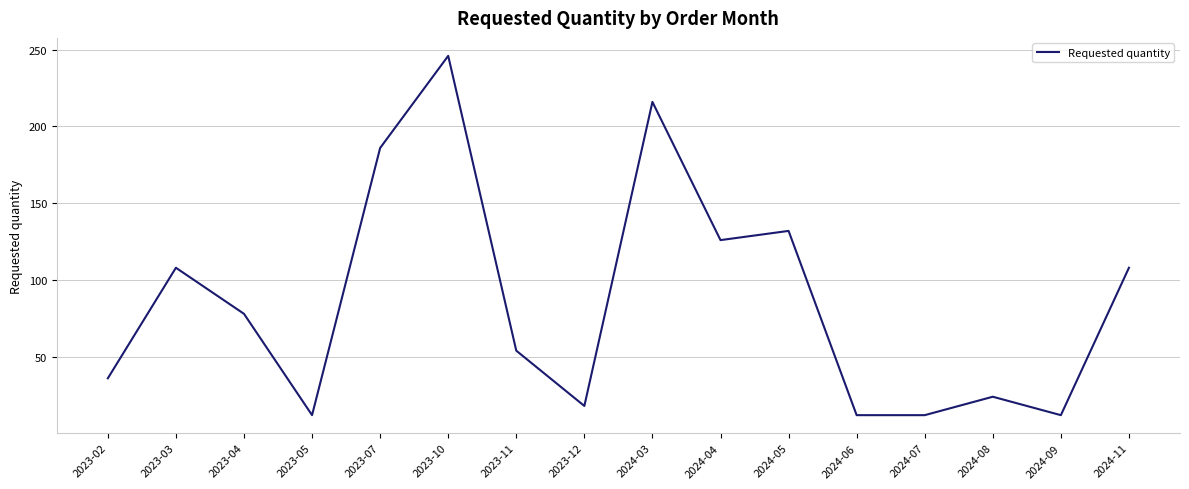

What is the difference between the maximum and second lowest values?

234